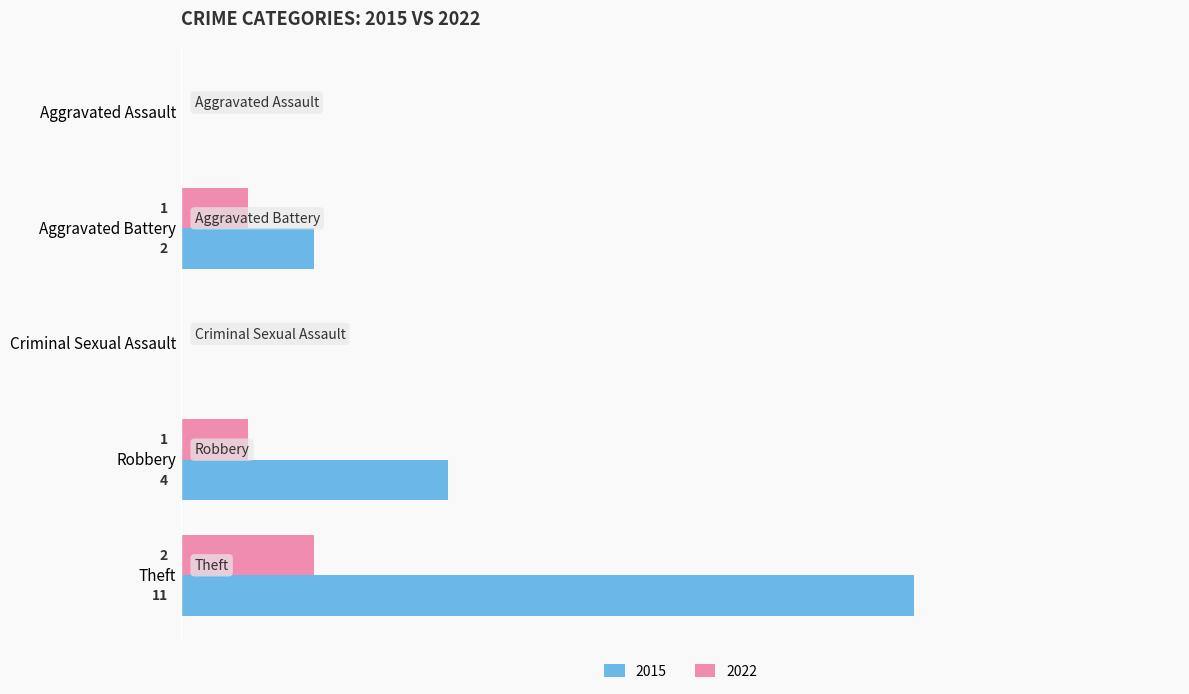

At which category is the sum across all series the highest?

Theft